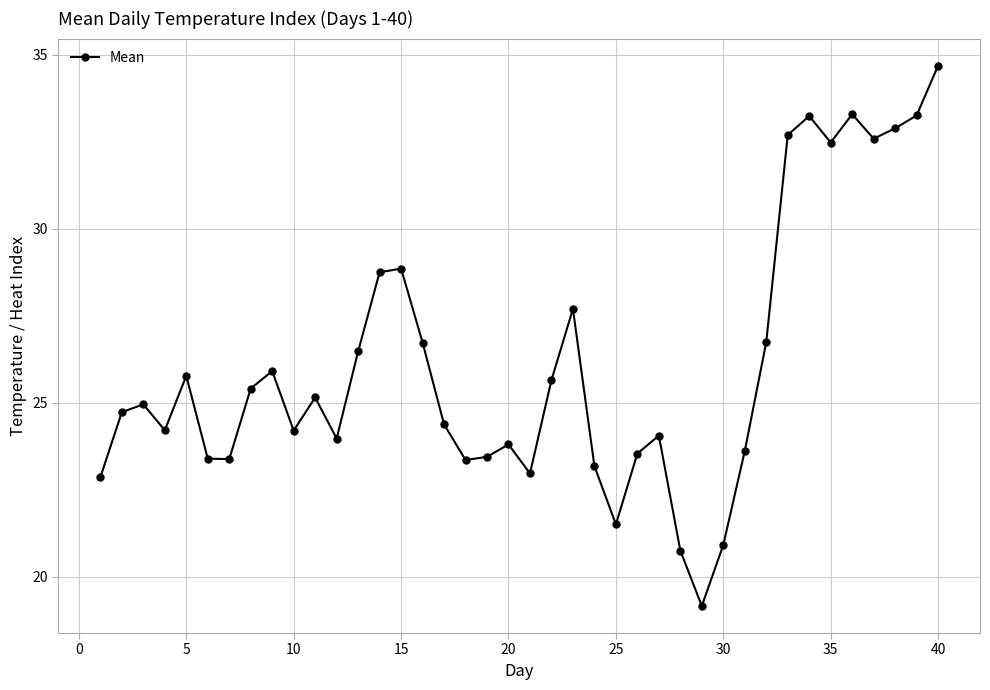

What is the difference between the maximum and minimum values?

15.5